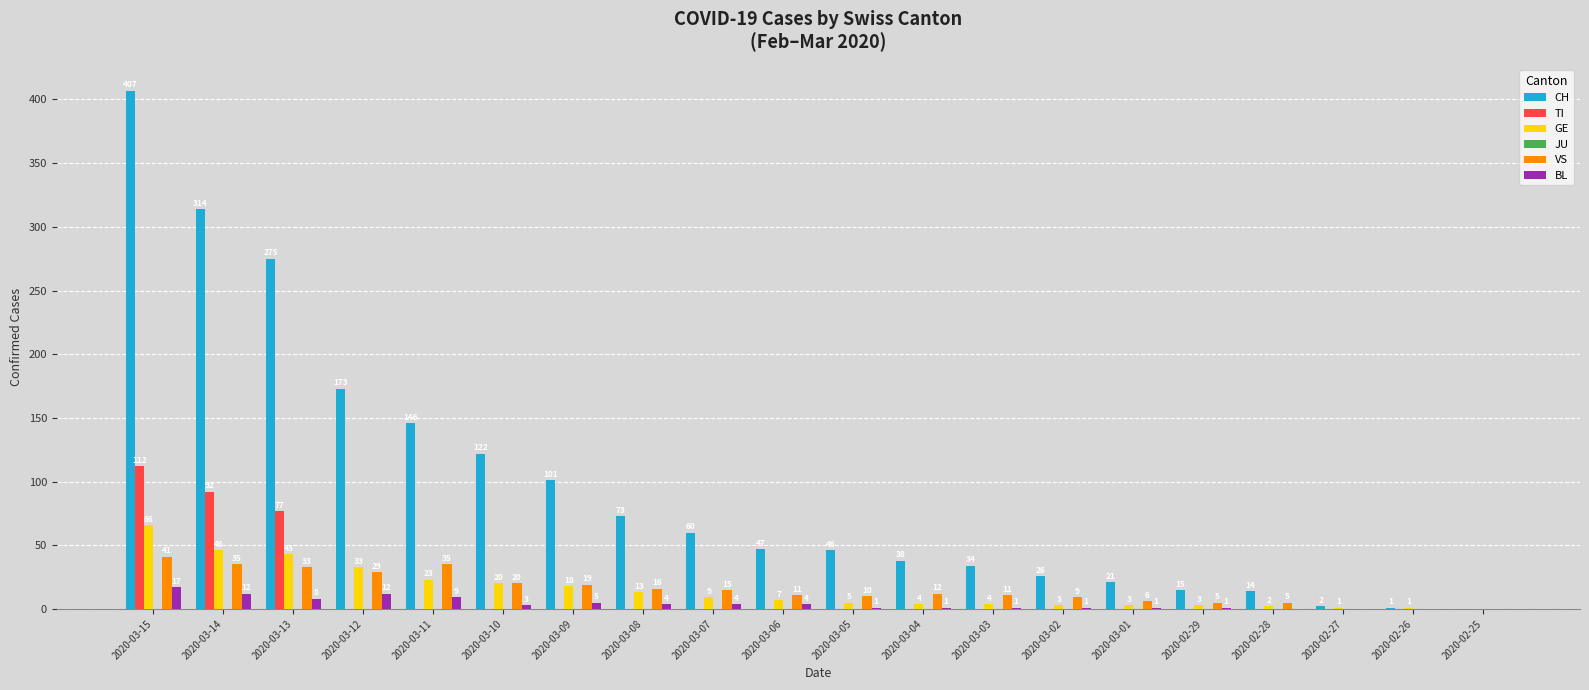

Is it true that TI equals 21 at 2020-03-13?

False